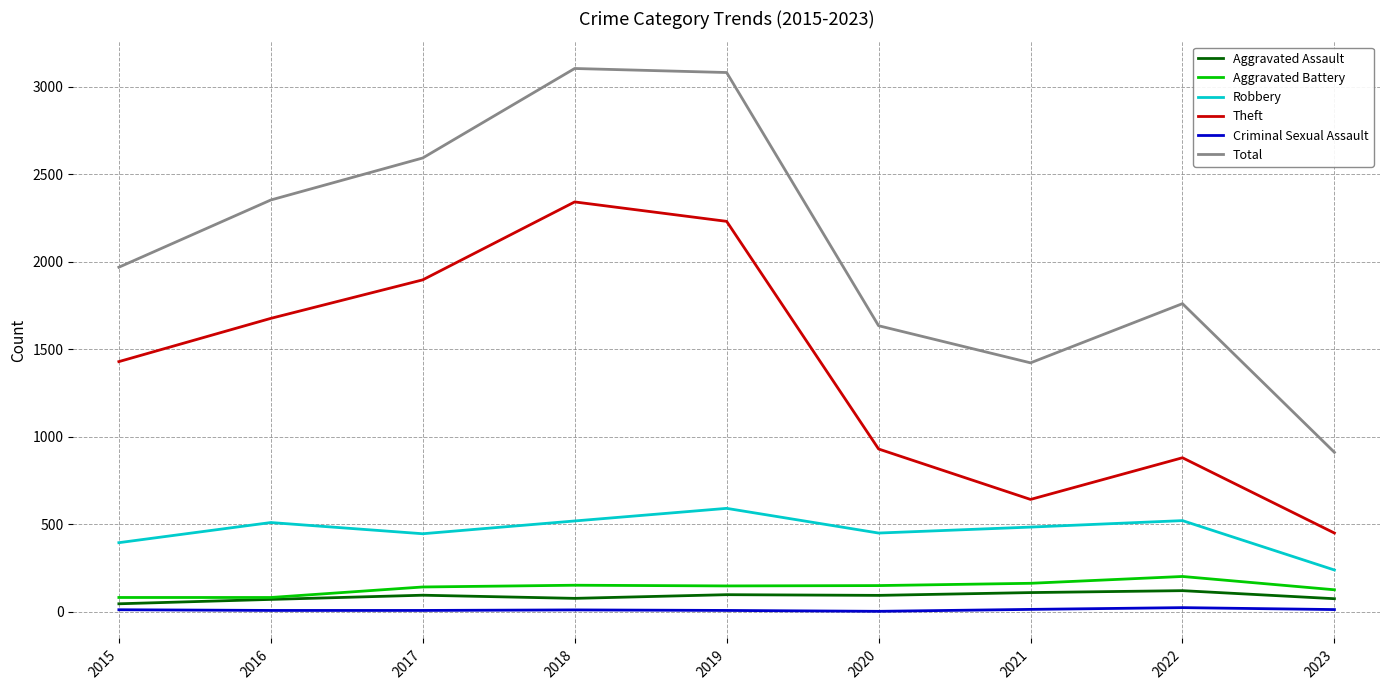

Which series has the widest spread of values?

Total